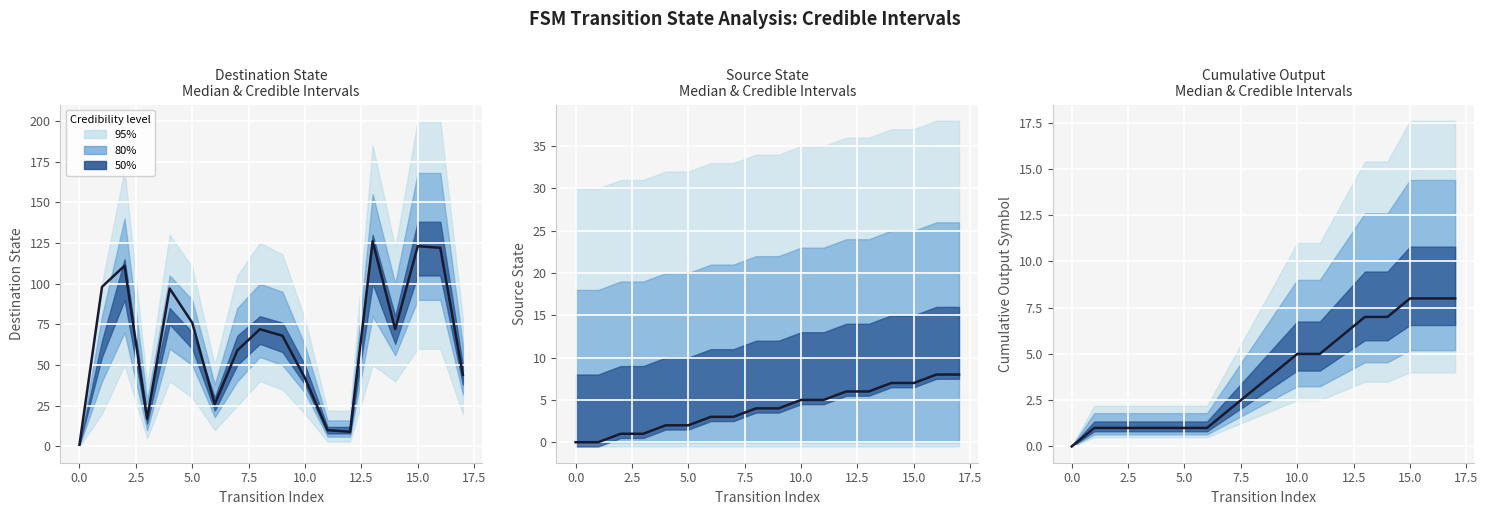

What value does the destination_state series have at 17.5, to the nearest 50?

50